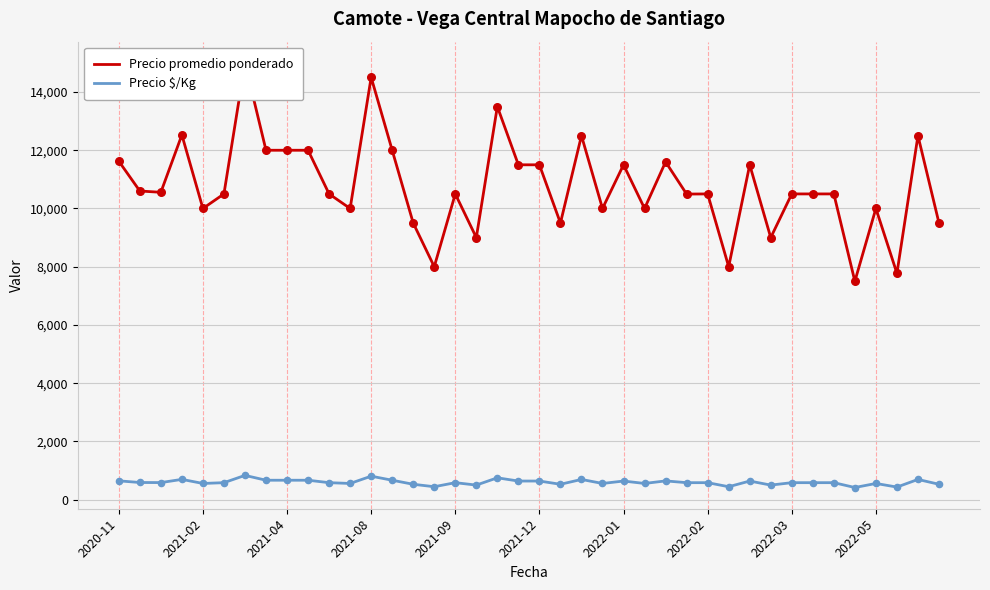

Which series reaches the maximum Y coordinate?

Precio promedio ponderado